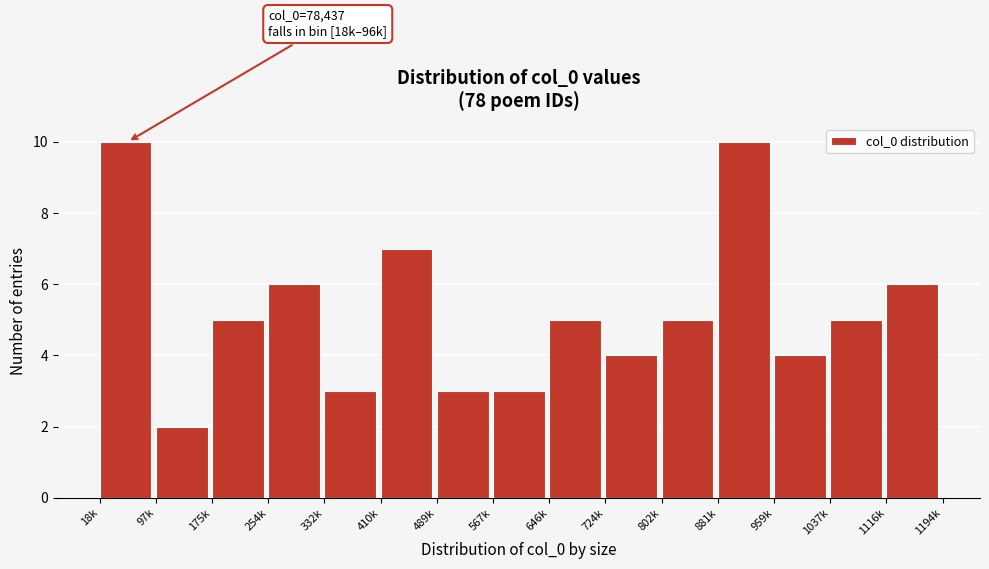

Reading right to left, transcribe all the data shown in this chart.

1116k=6	1037k=5	959k=4	881k=10	802k=5	724k=4	646k=5	567k=3	489k=3	410k=7	332k=3	254k=6	175k=5	97k=2	18k=10